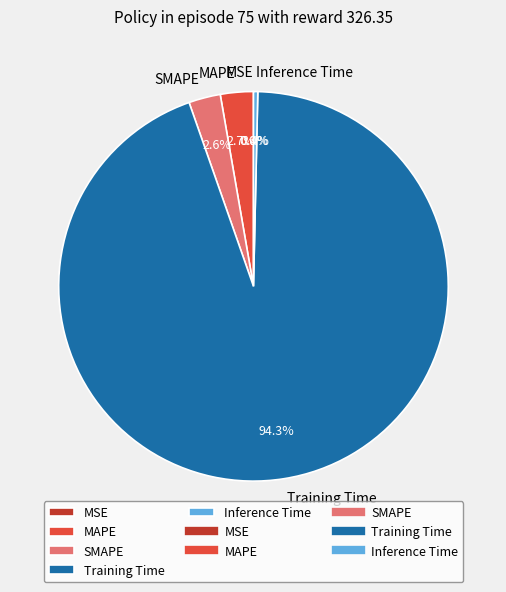

Which category has the biggest portion of the pie?

Training Time